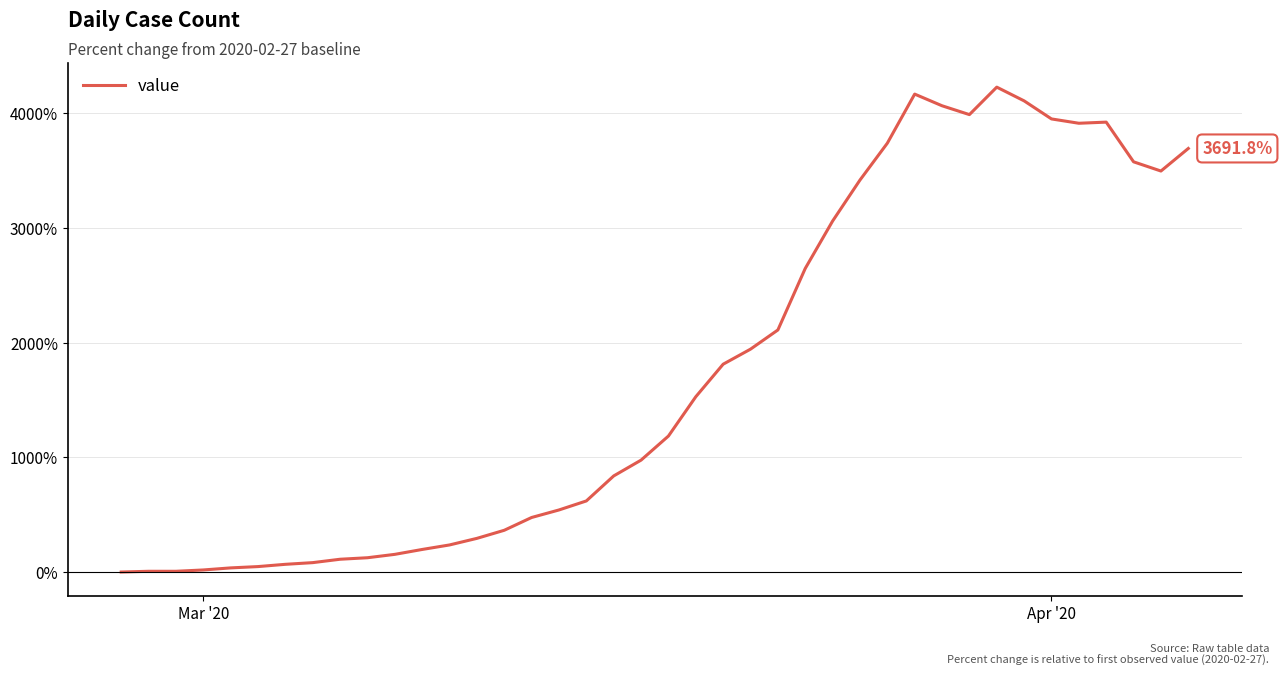

What is the maximum value shown in the chart?

4226.2